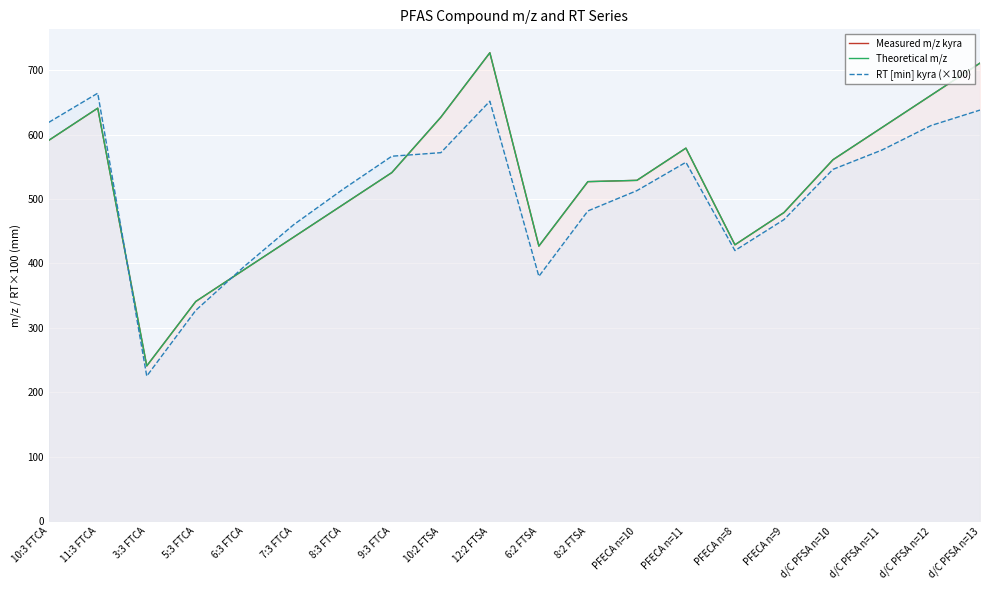

What is the total value across all series at 6:2 FTSA?

1233.9